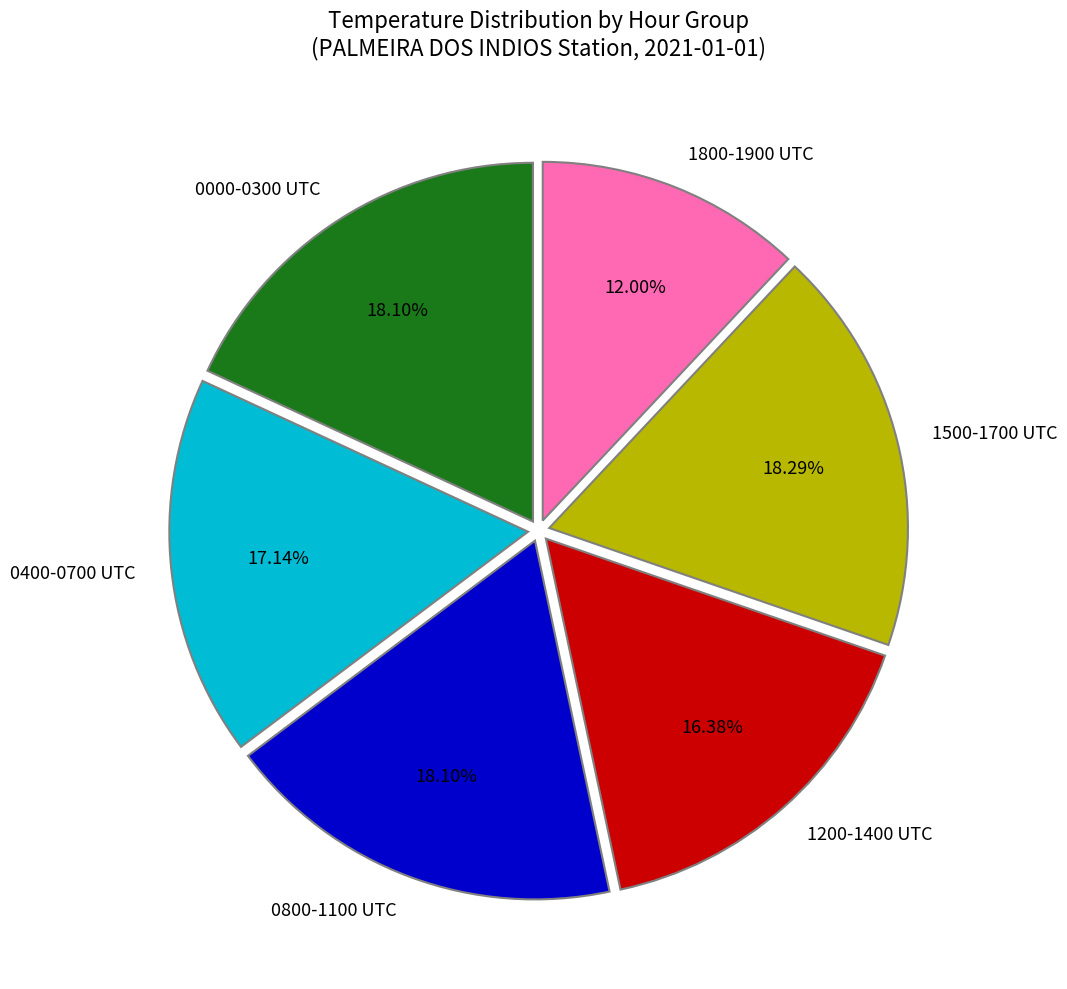

Does any single category account for the majority?

No